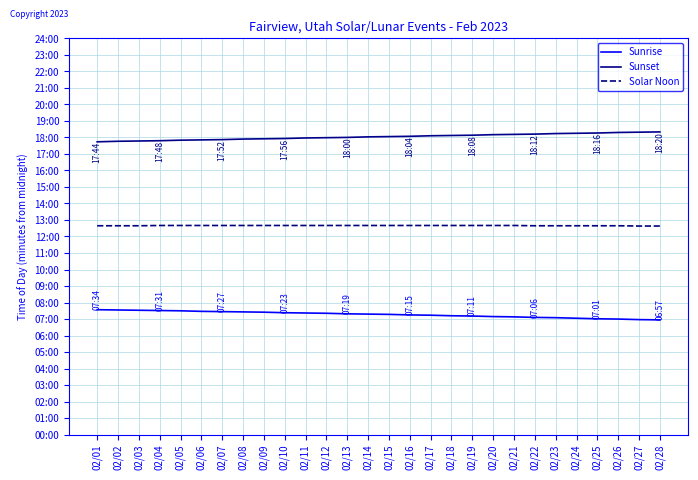

True or false: Sunset has a value of 1080 at 02/13.

True